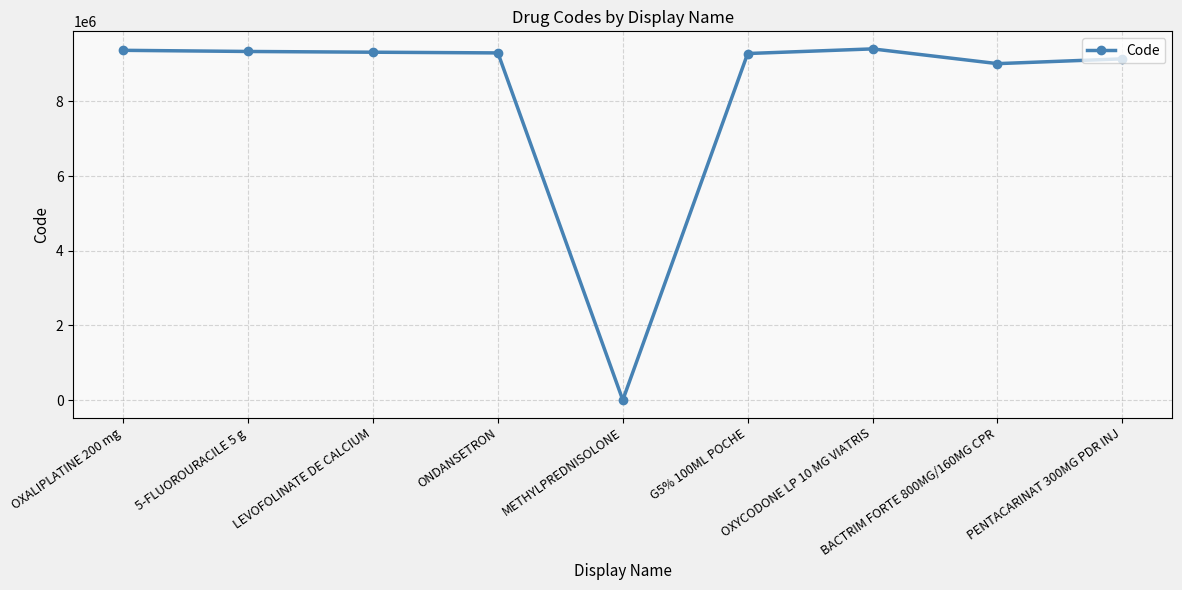

Does the chart display data point markers on the line(s)?

Yes